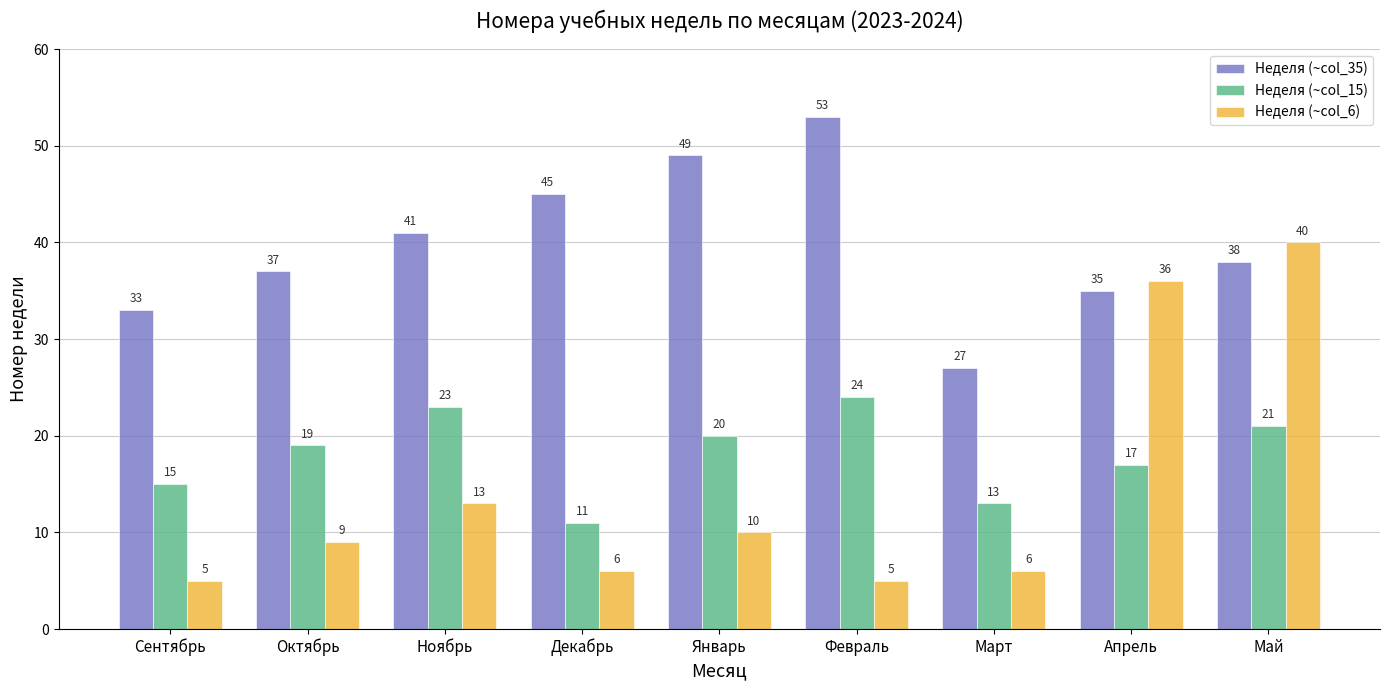

Is the value of Неделя (~col_6) at Апрель greater than the value of Неделя (~col_35) at Сентябрь?

Yes